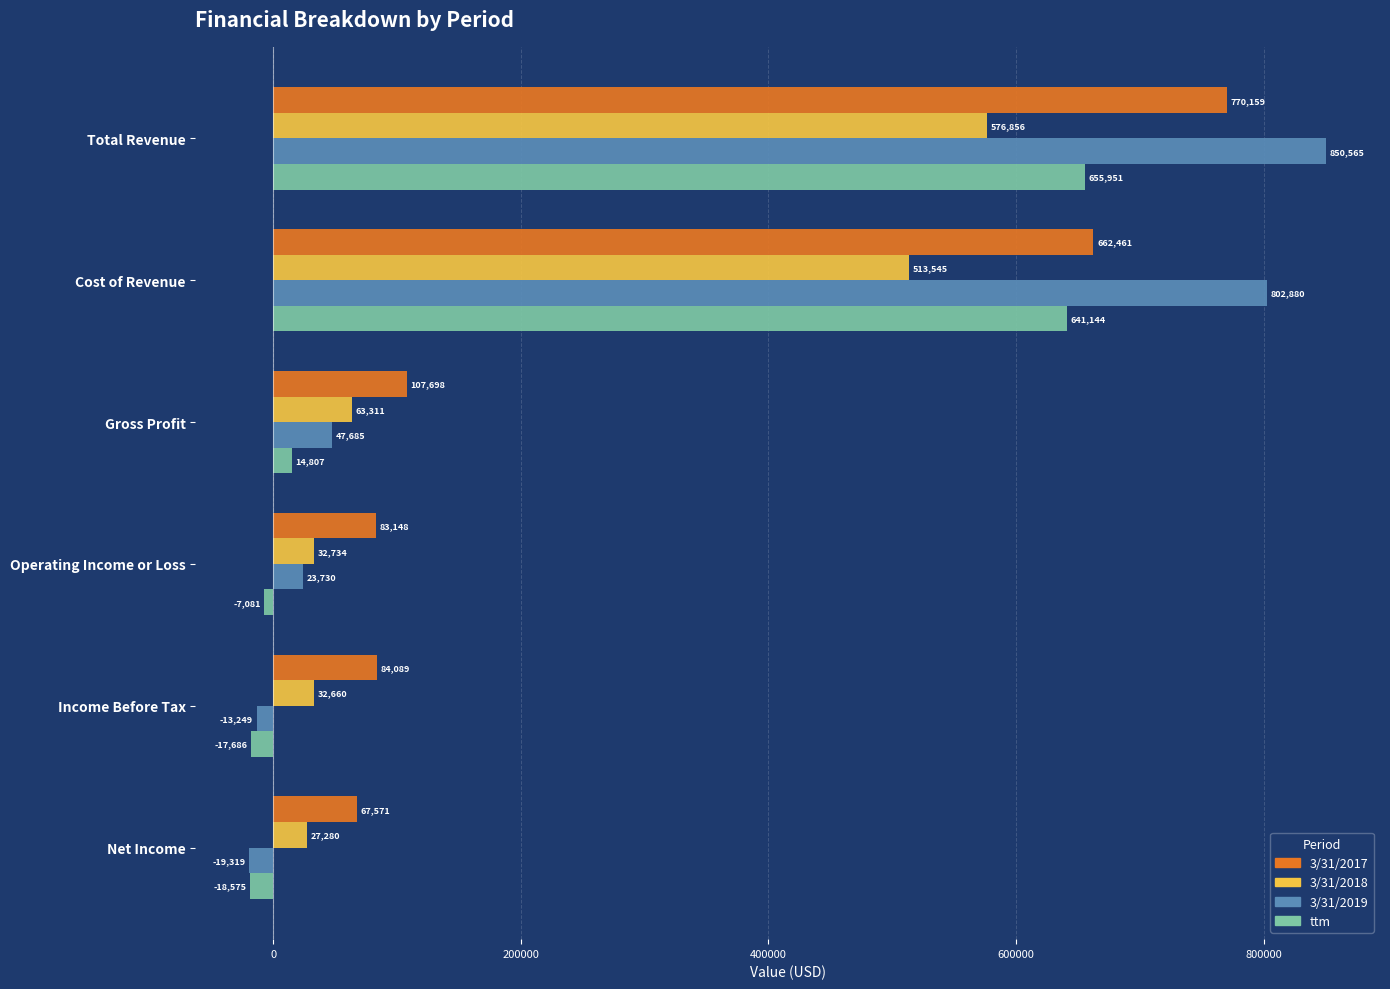

Is it true that 3/31/2017 equals 770159 at Total Revenue?

True